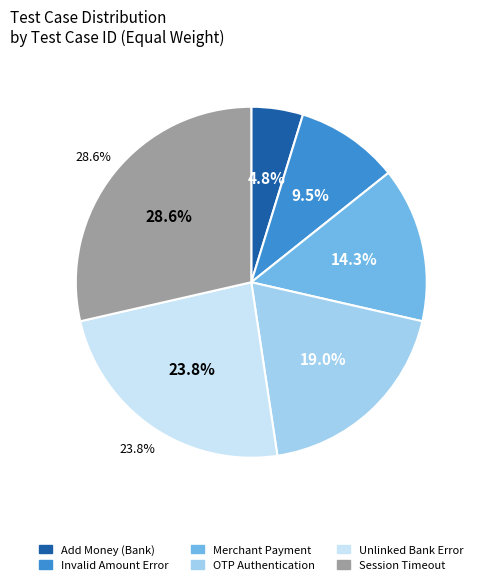

Which has a higher value, Verify error on adding invalid amount or Verify session timeout during payment?

Verify session timeout during payment